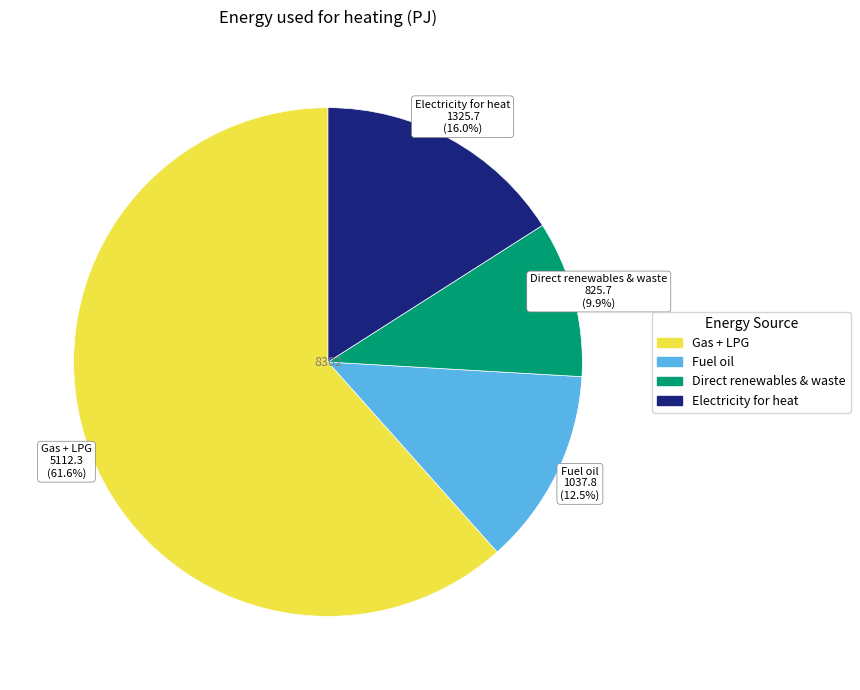

Which slice is the largest?

Gas + LPG